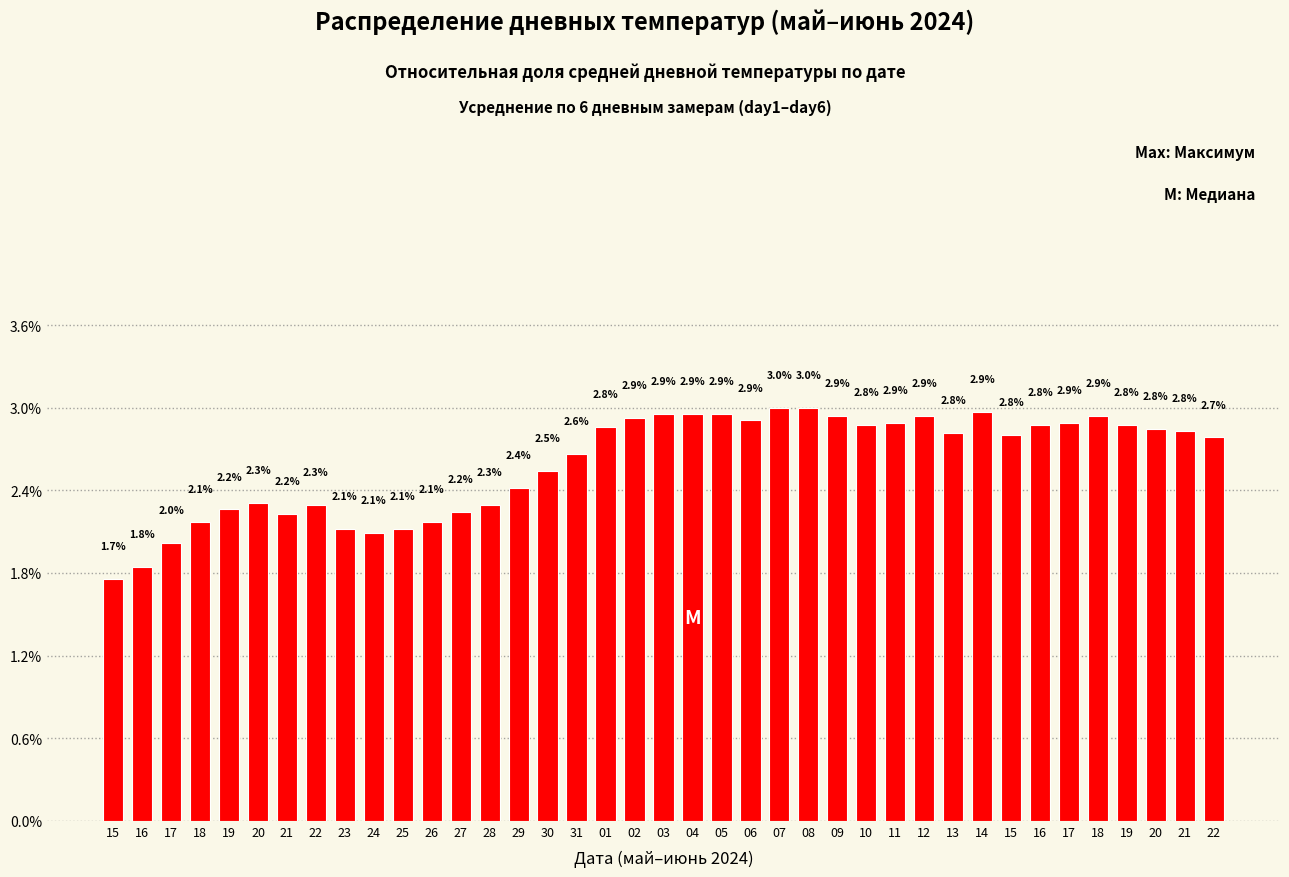

Reading left to right, list all the values displayed in this chart.

1.7	1.8	2.0	2.1	2.2	2.3	2.2	2.3	2.1	2.1	2.1	2.1	2.2	2.3	2.4	2.5	2.6	2.8	2.9	2.9	2.9	2.9	2.9	3.0	3.0	2.9	2.8	2.9	2.9	2.8	2.9	2.8	2.8	2.9	2.9	2.8	2.8	2.8	2.7